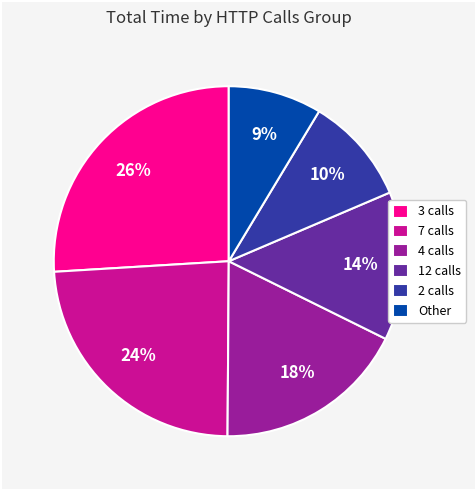

To the nearest percent, what portion does 3 calls represent?

26%